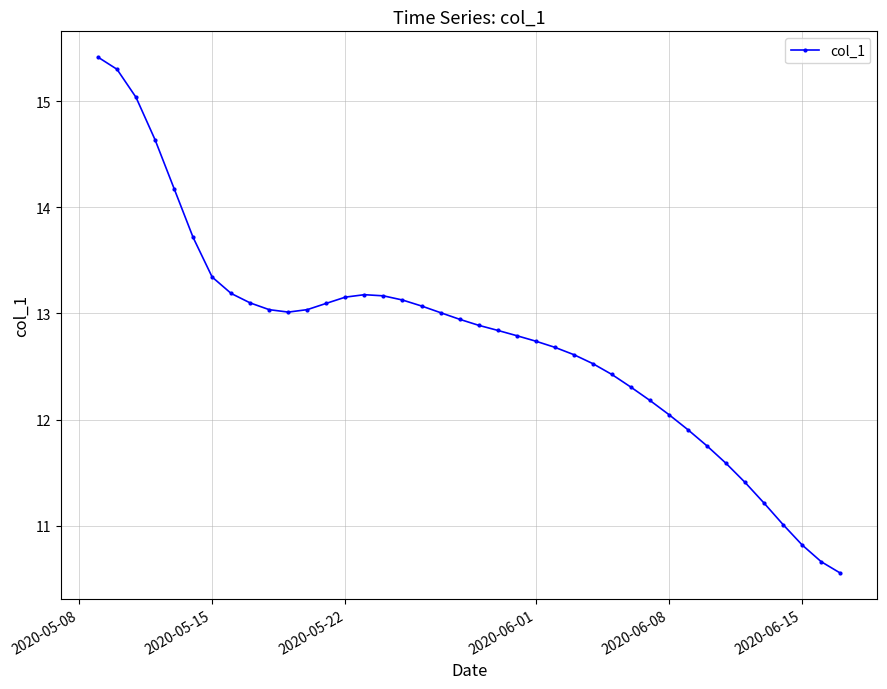

What is the smallest value displayed?

10.6